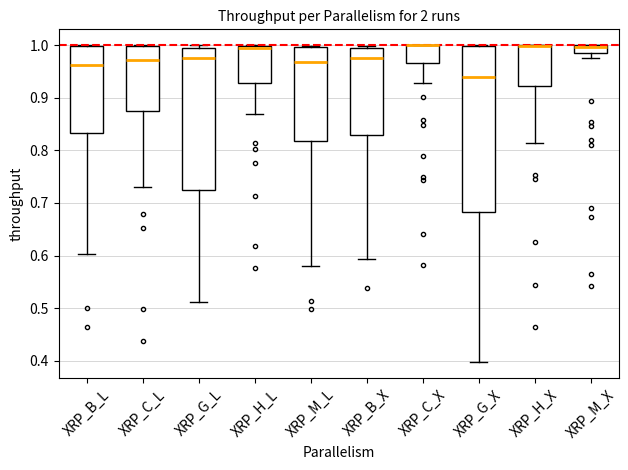

Where is the upper edge of the box for XRP_C_L on the y-axis? The values are not printed on the chart, so give them approximately, as read against the axis.

1.00